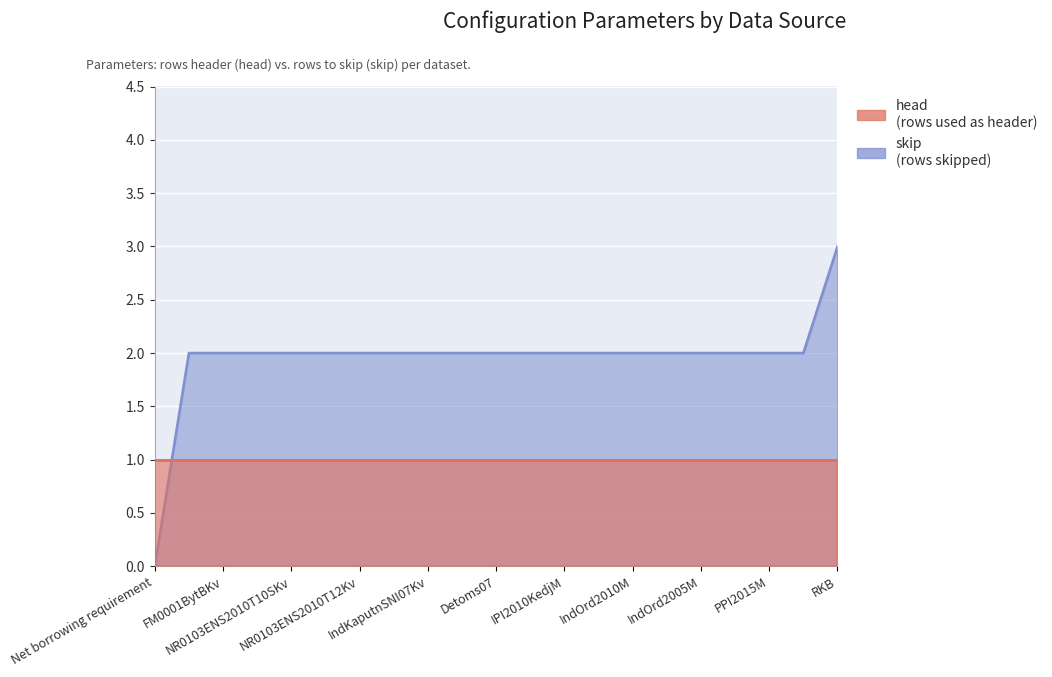

What is the label of the 7th point from the left?

NR0103ENS2010T12Kv